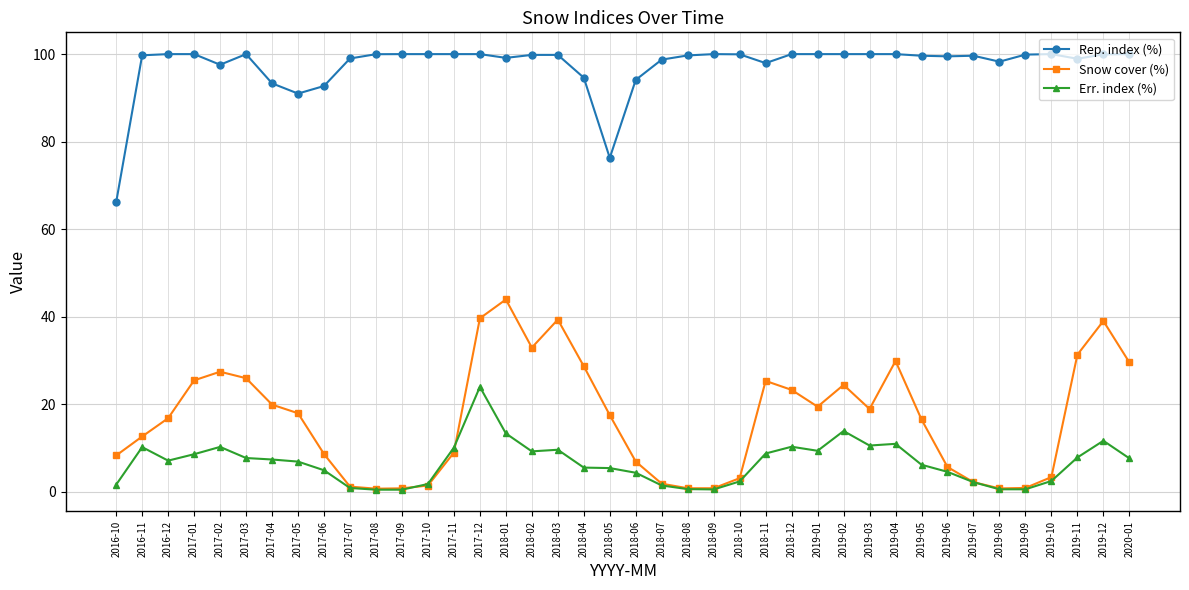

True or false: Err. index (%) and Rep. index (%) cross at least once.

False